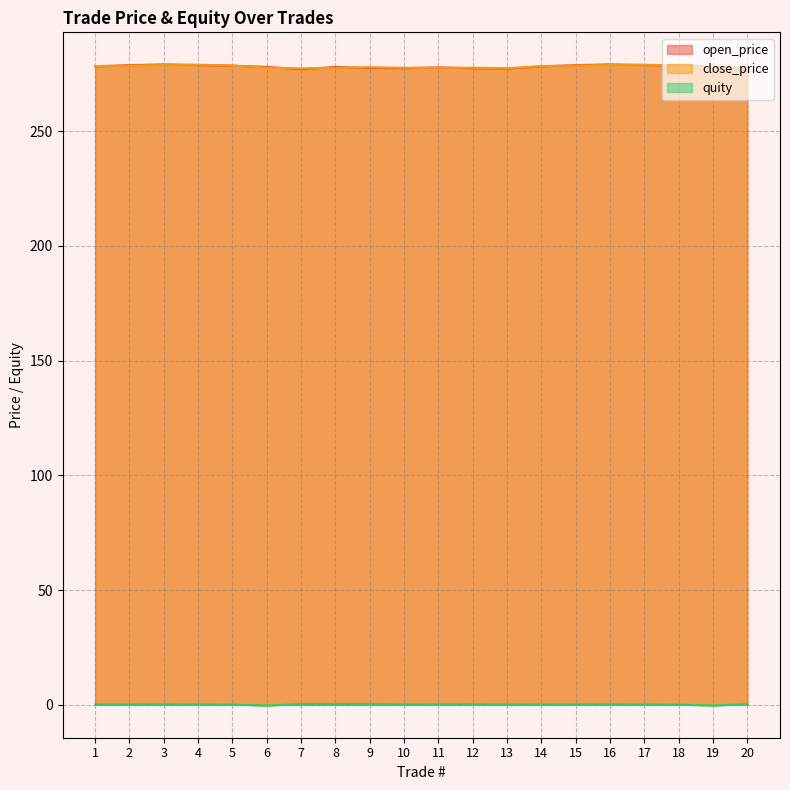

What are all the series names shown in the legend?

open_price, close_price, quity